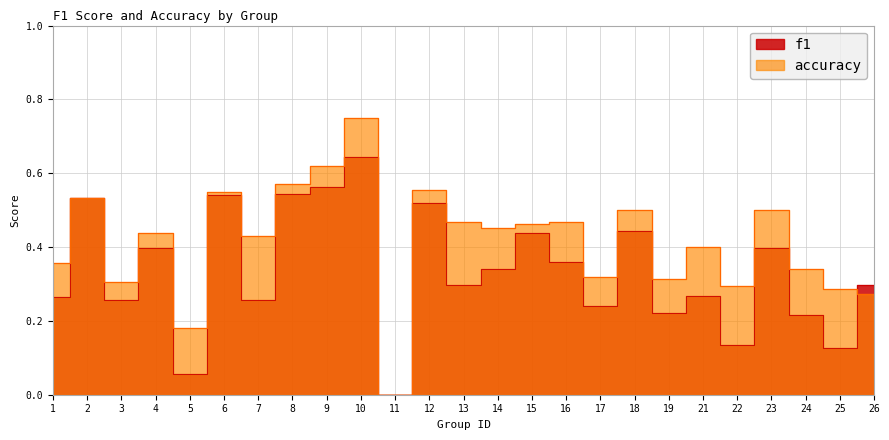

At which label is f1 closest to 0?

11